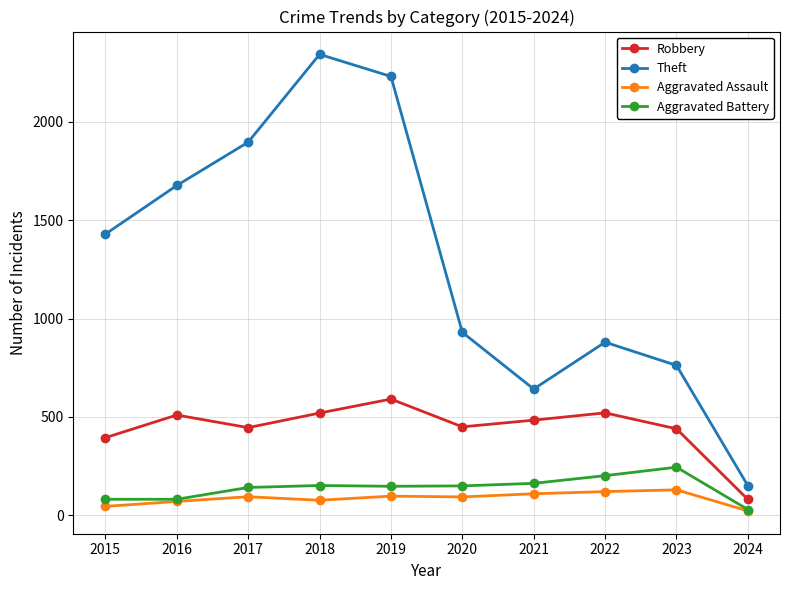

What is the smallest value displayed?

23